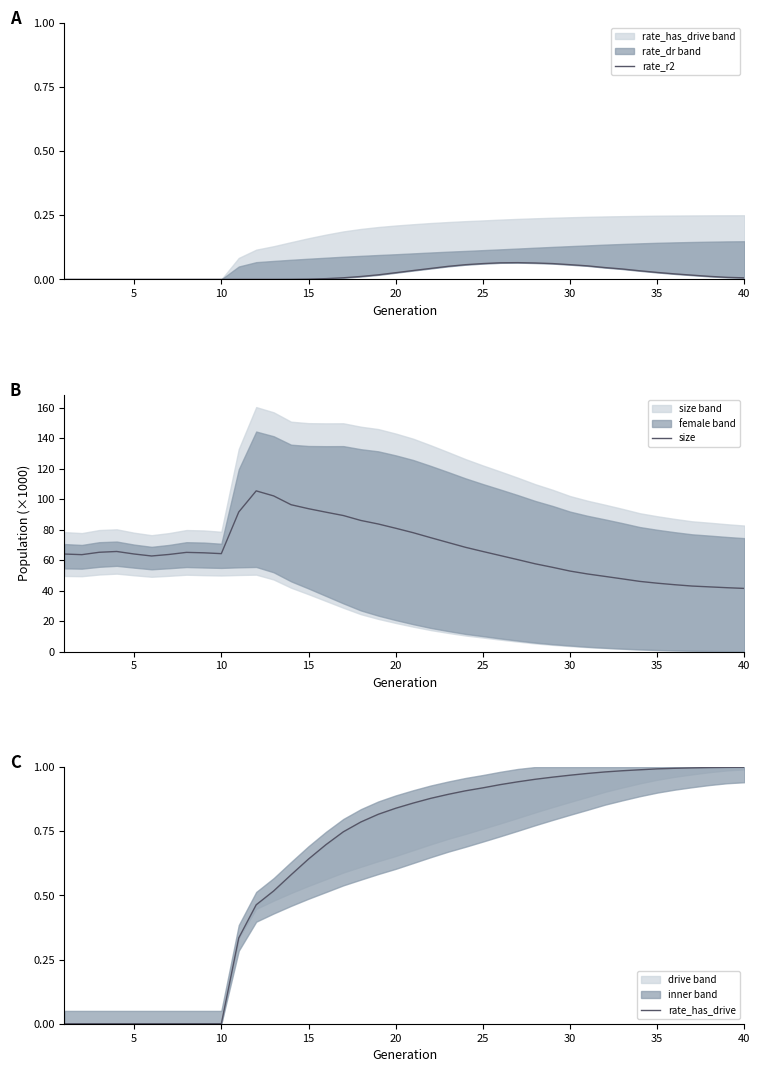

How many positive values does the rate_r2 series have?

27